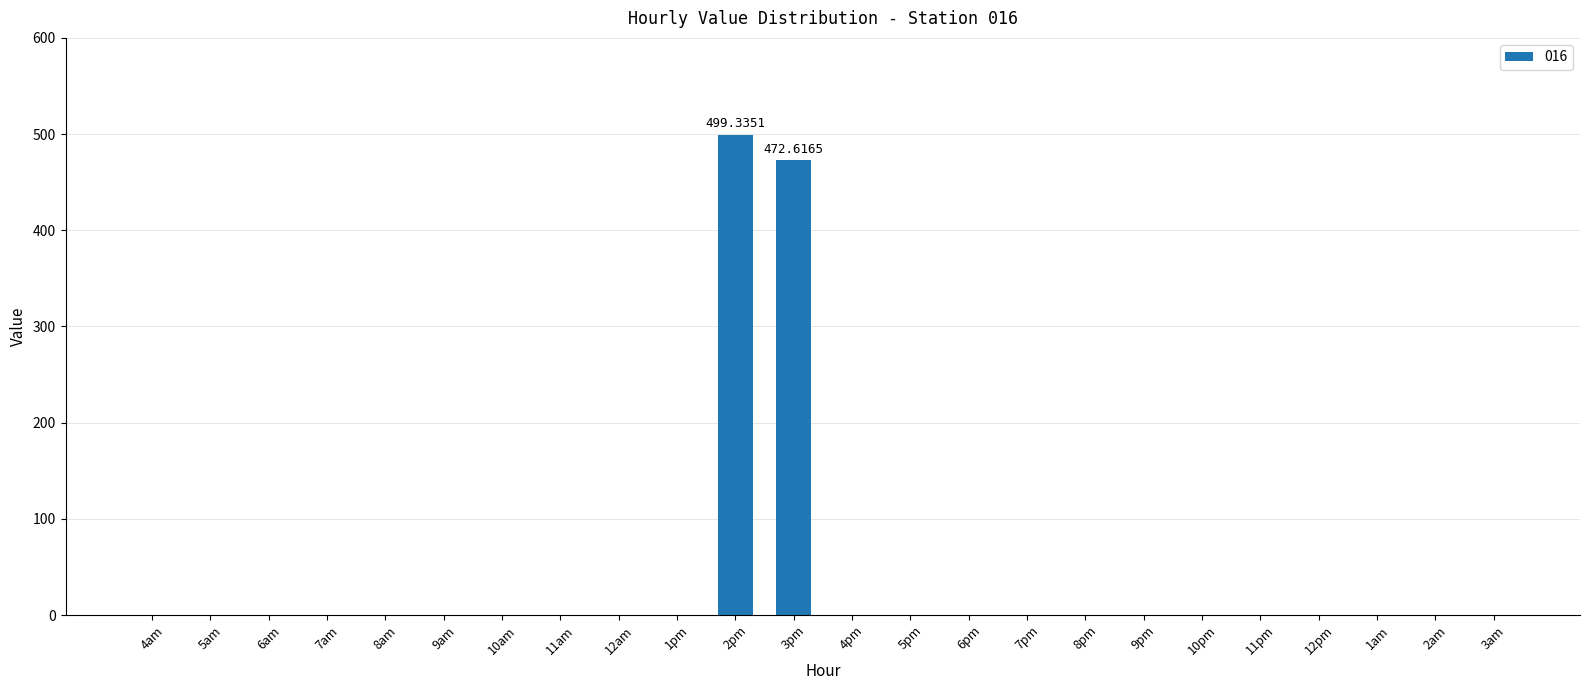

Which has a higher value, 2pm or 7am?

2pm